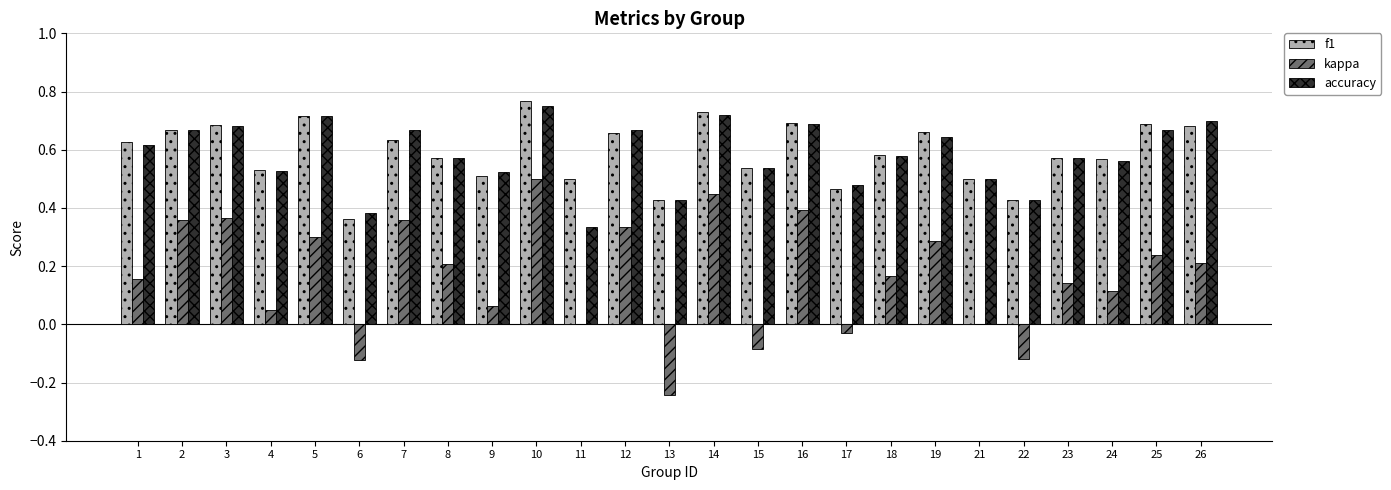

True or false: kappa has a value of -0.1 at 17.

False